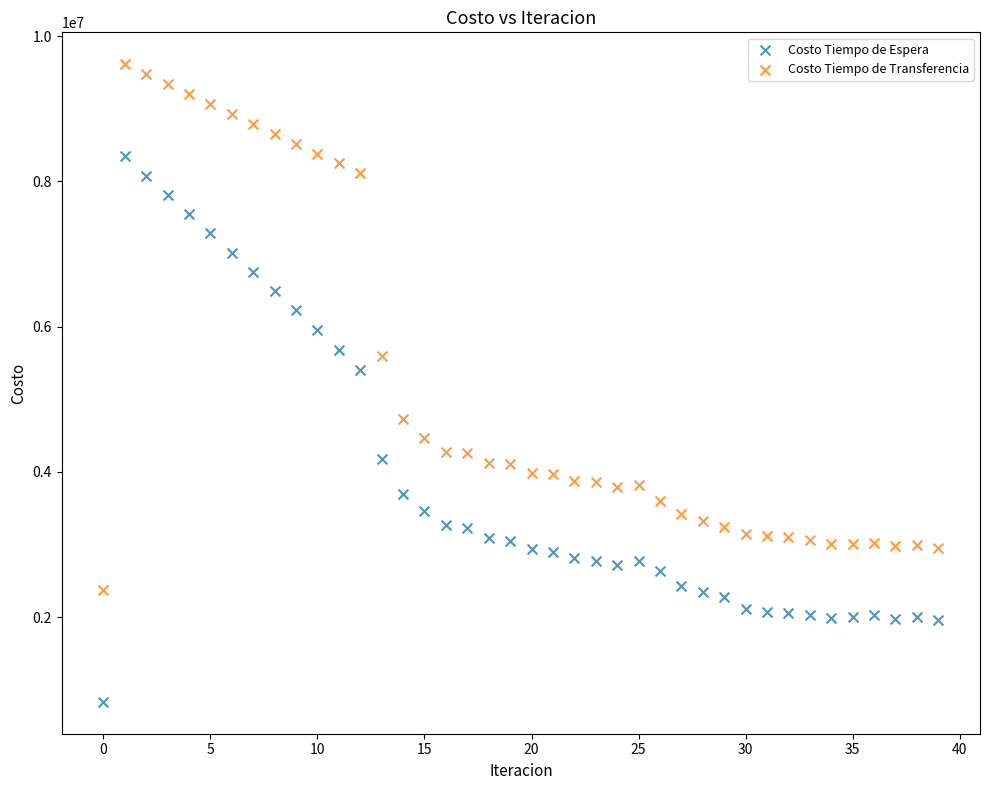

Which series contains the highest Y value?

Costo Tiempo de Transferencia